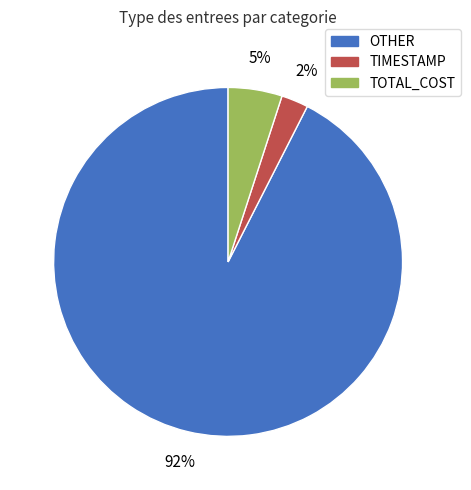

Is the sum of OTHER and TOTAL_COST greater than half?

Yes